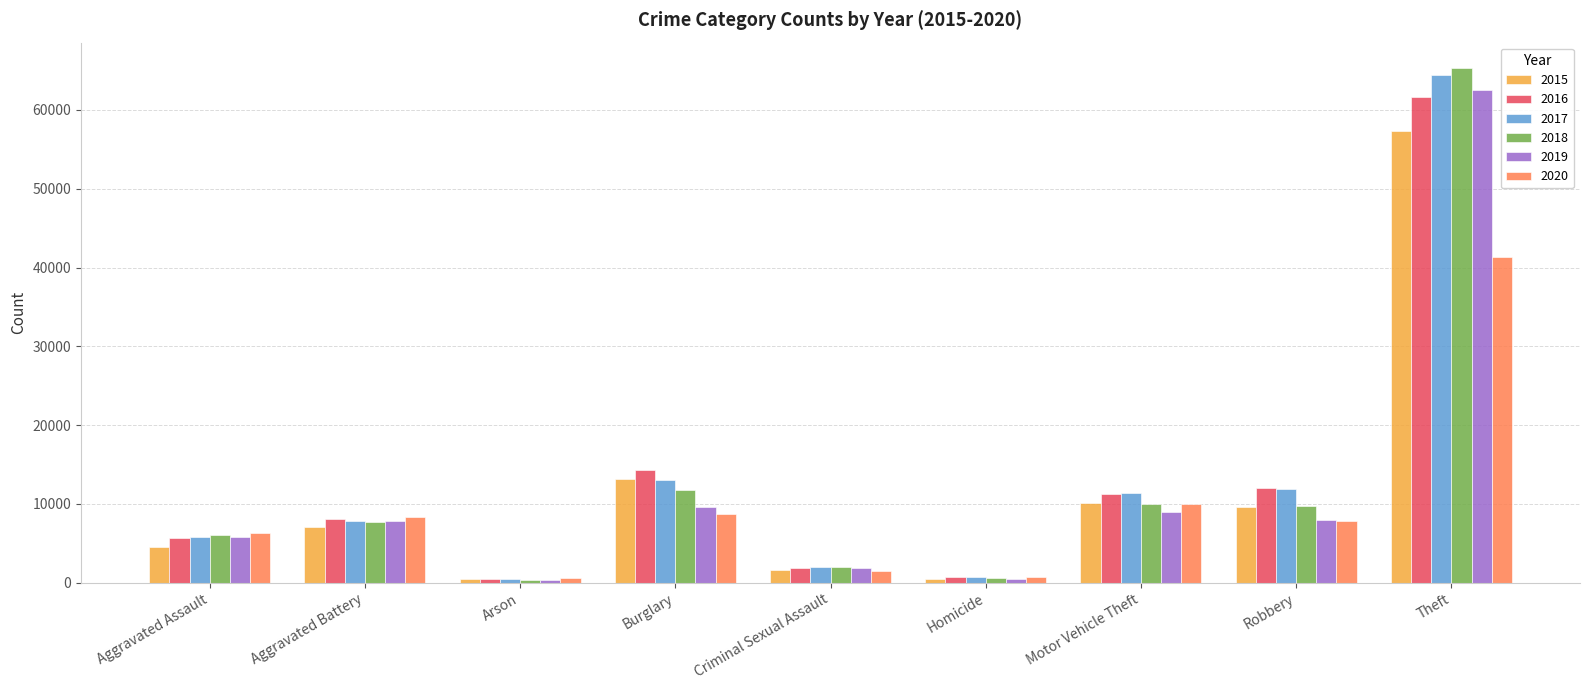

What is the lowest value of the 2016 series?

515